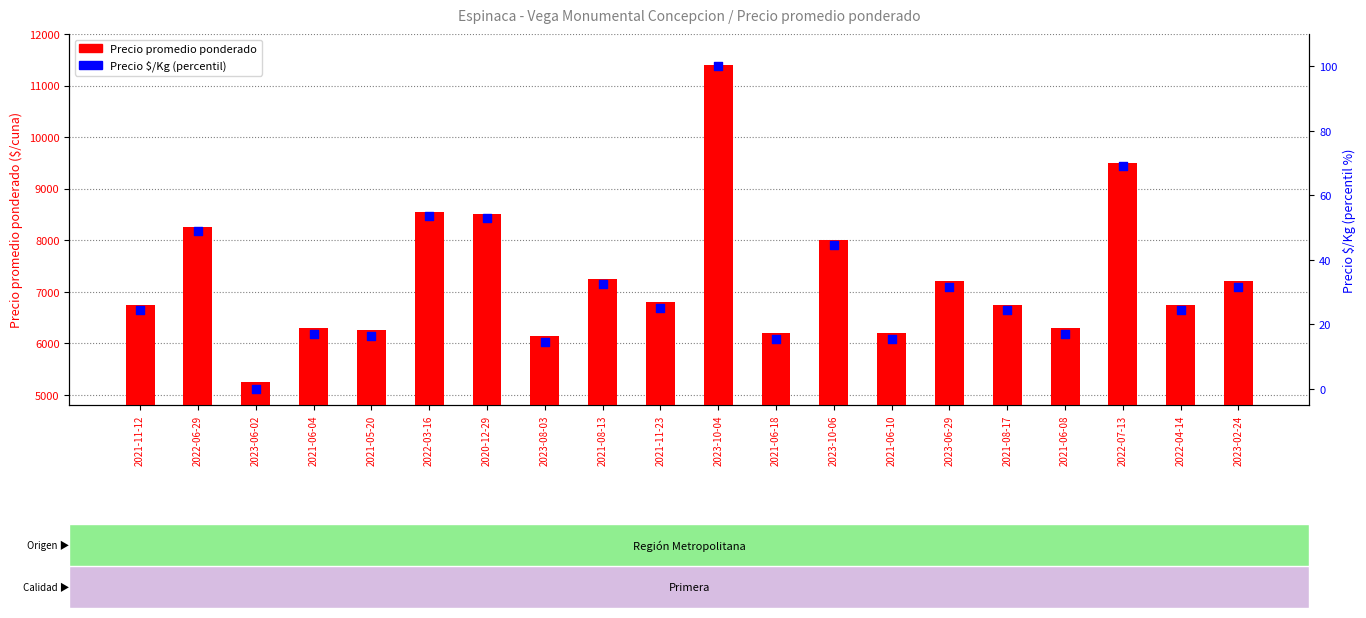

Which series contains the lowest Y value?

Precio $/Kg (percentil)